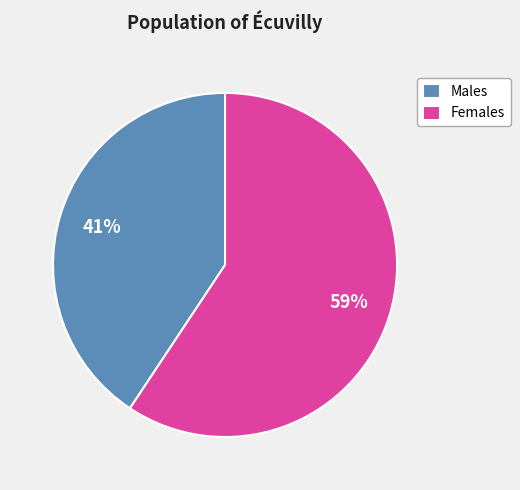

Is there a majority slice in this chart?

Yes